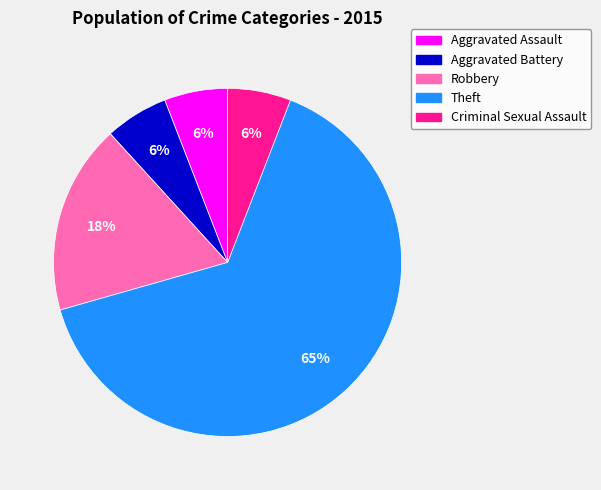

Combined, do Robbery and Aggravated Assault account for over 50%?

No